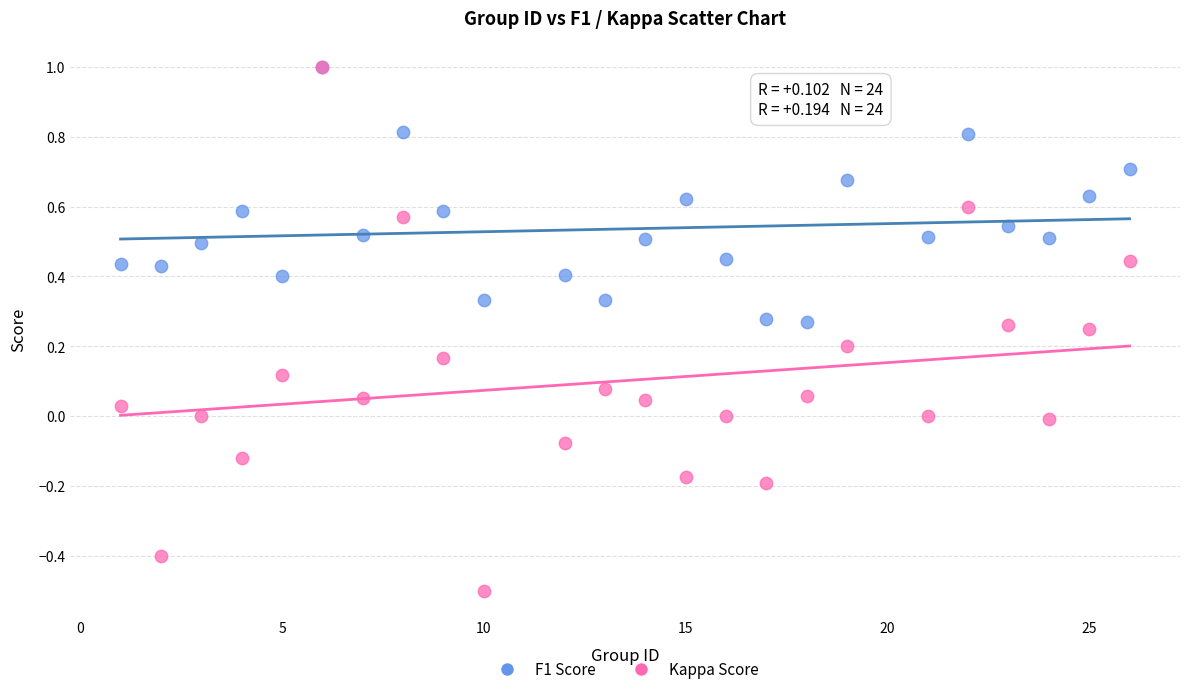

What are all the series names shown in the legend?

F1 Score, Kappa Score